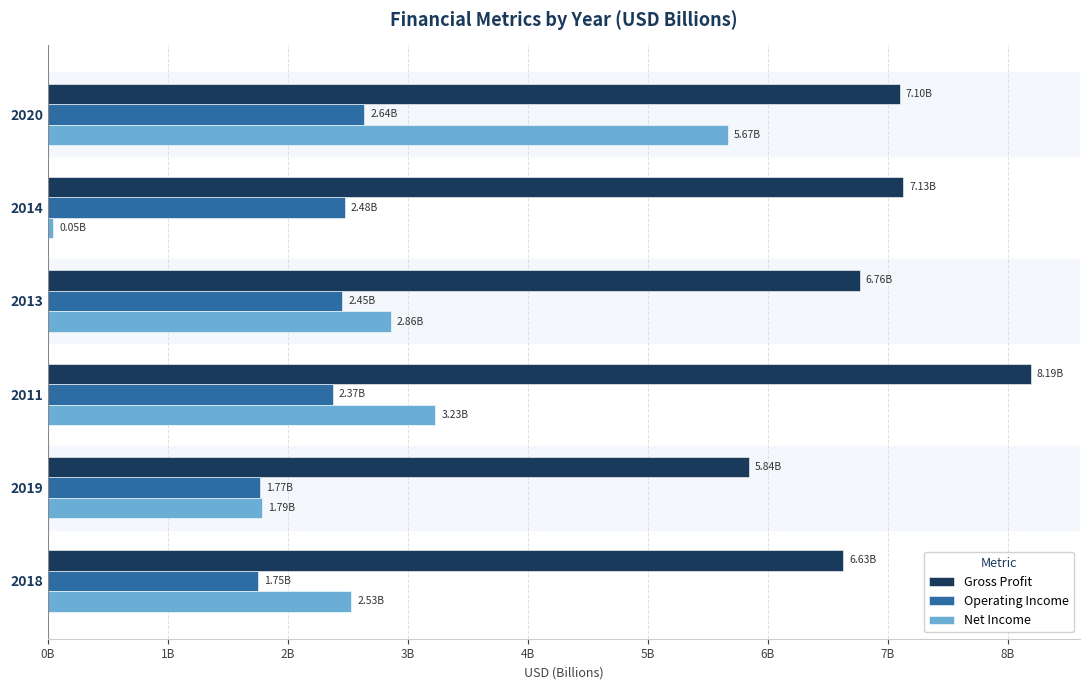

What are all the series names shown in the legend?

Gross Profit, Operating Income, Net Income